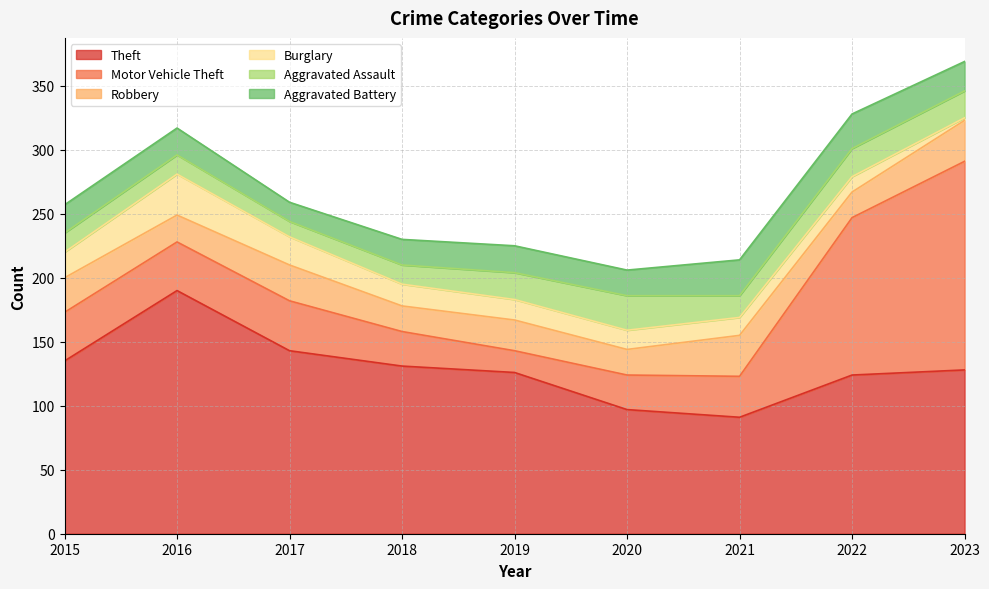

Where does the Robbery series first go above 24?

2015